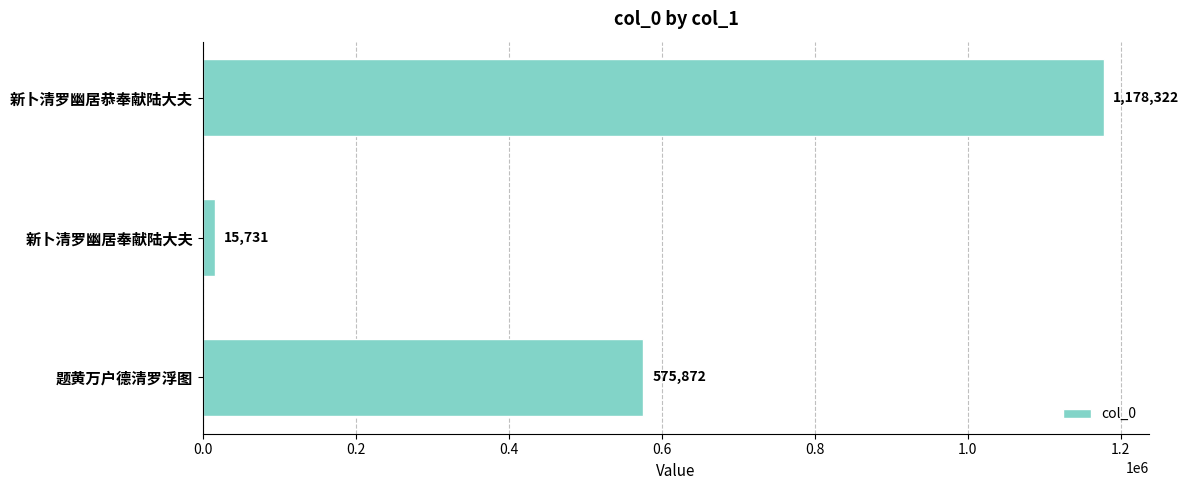

Reading top to bottom, list all the values displayed in this chart.

1178322	15731	575872